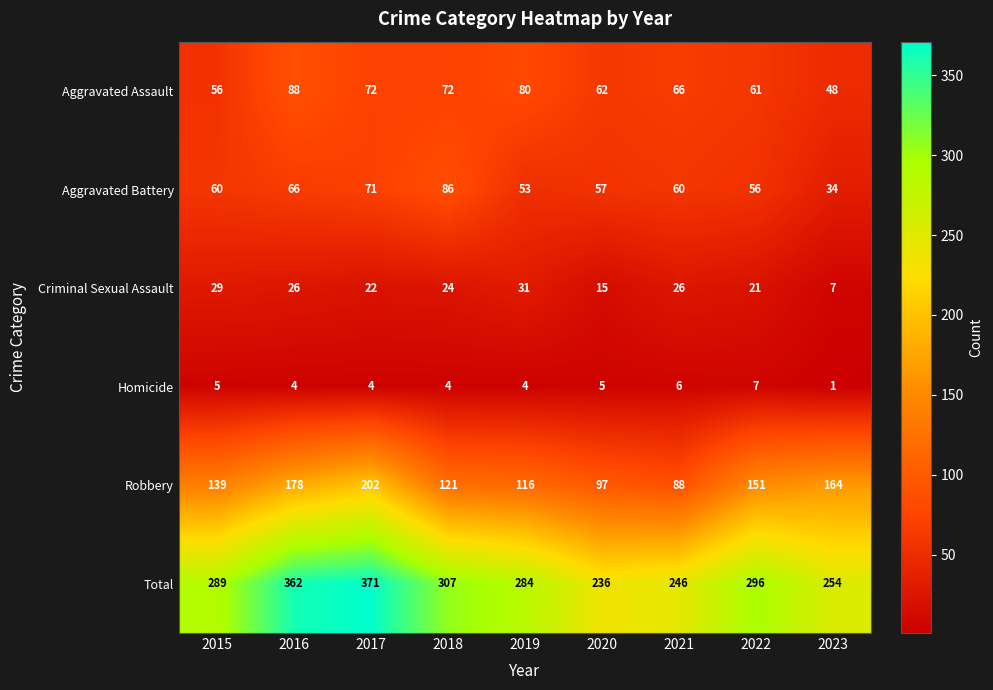

At which category is the sum across all series the highest?

2017